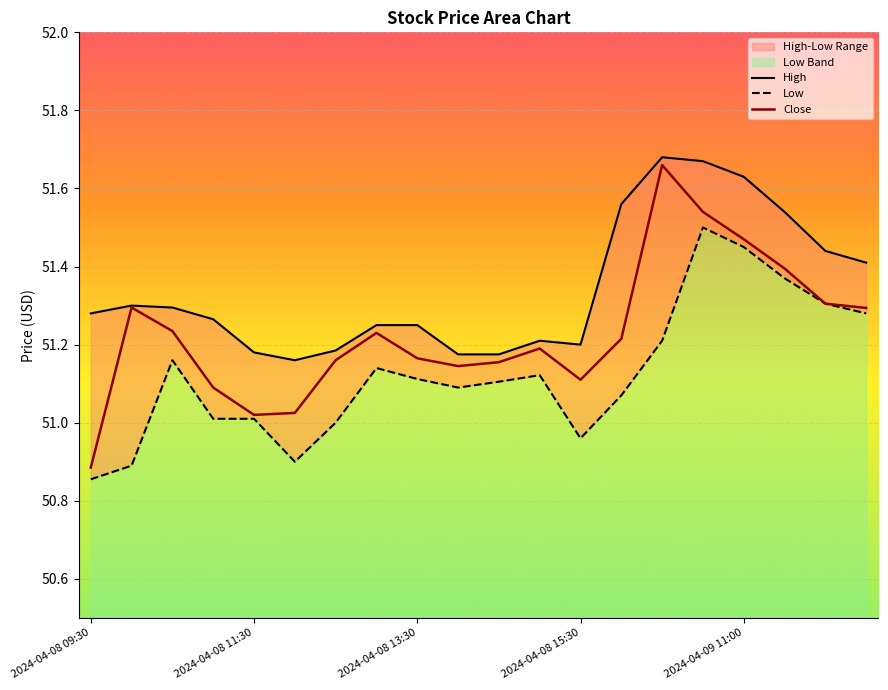

The value of Low at 19 is 71.9. True or false?

False